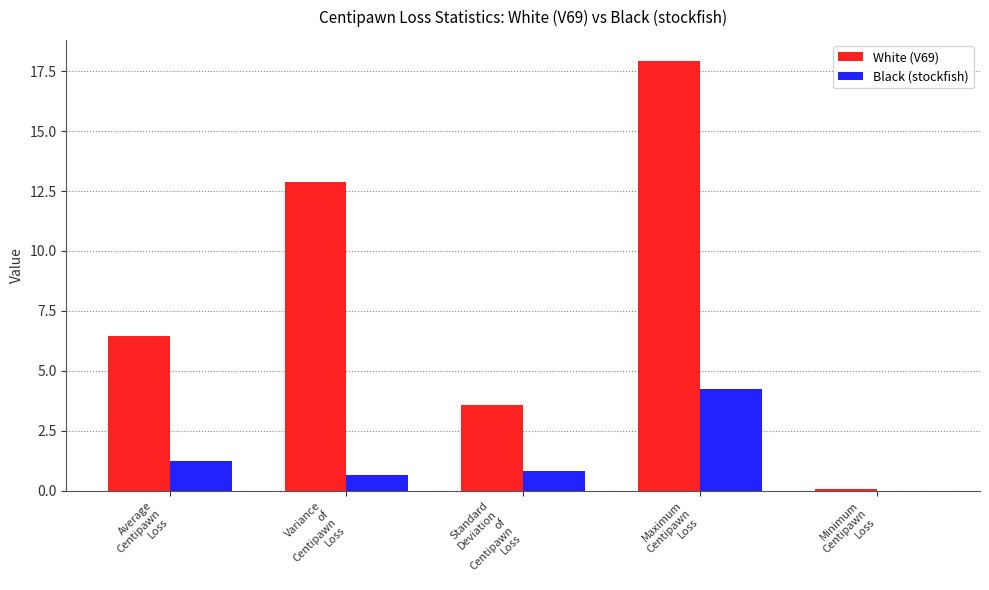

At which label is White (V69) closest to 8?

Average
Centipawn
Loss